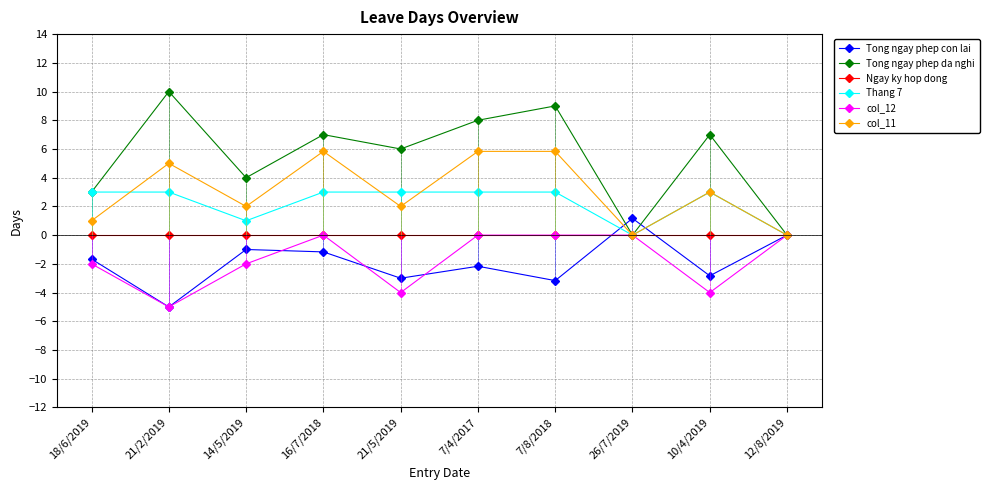

Count the Tong ngay phep da nghi values in the range 3 to 8.

6